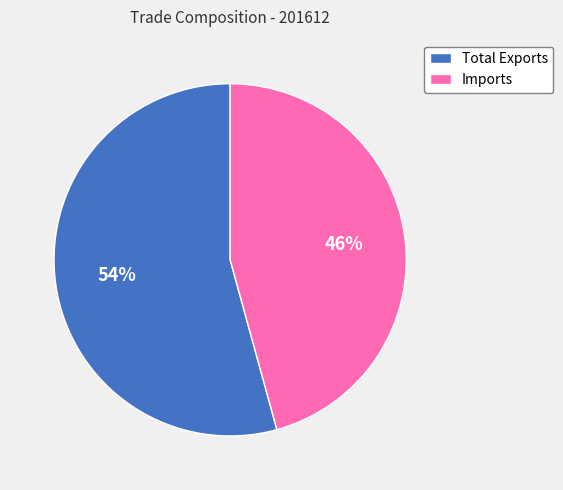

Rank the categories by value from lowest to highest.

Imports, Total Exports